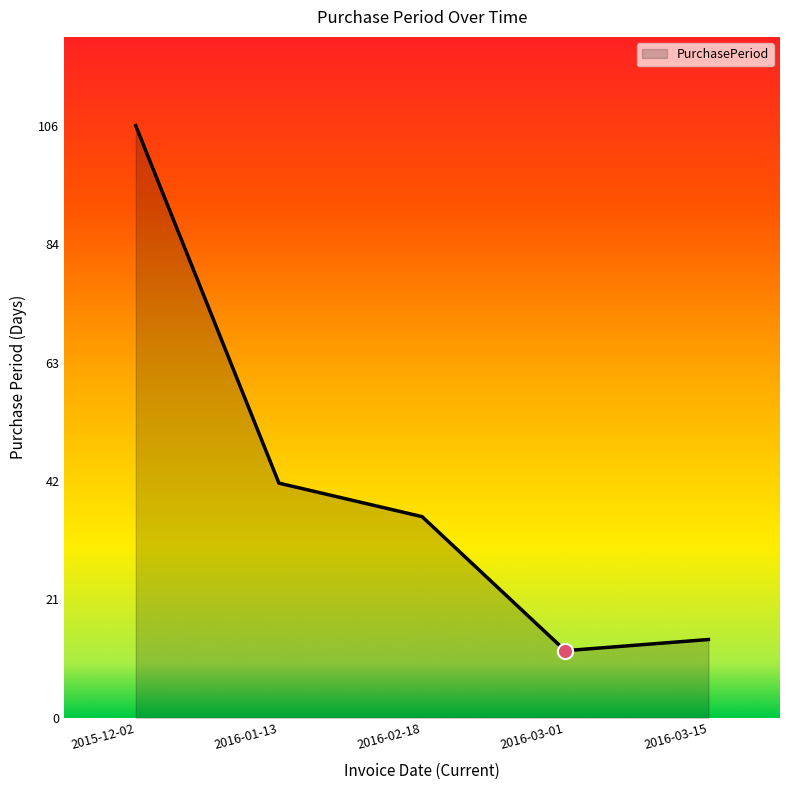

Approximately how many times larger is the value at 2016-02-18 compared to 2016-01-13?

0.9